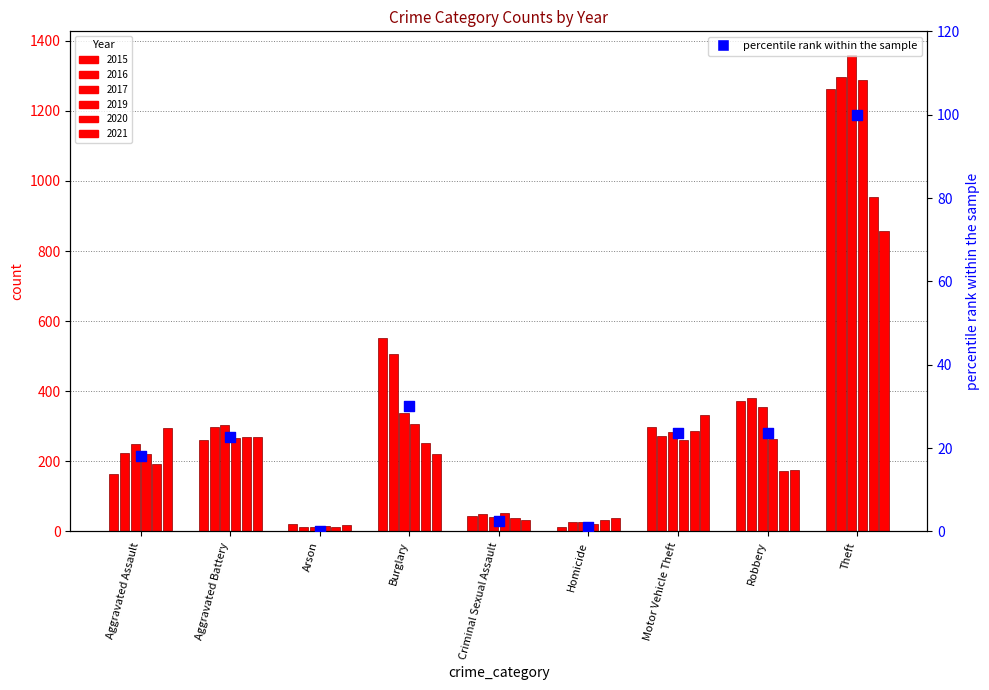

What is the change in value from Arson to Motor Vehicle Theft?

+23.7